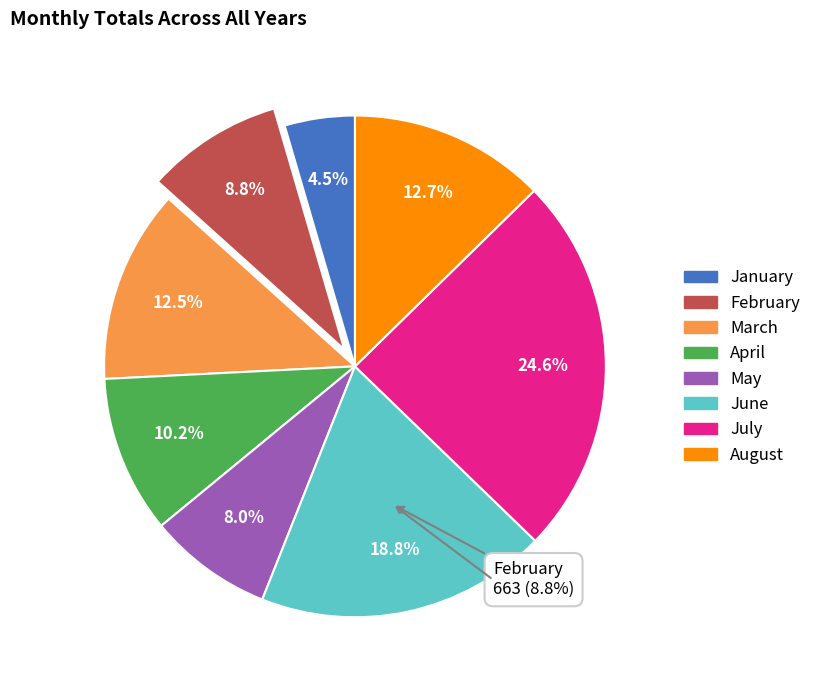

How many slices are in this pie chart?

8